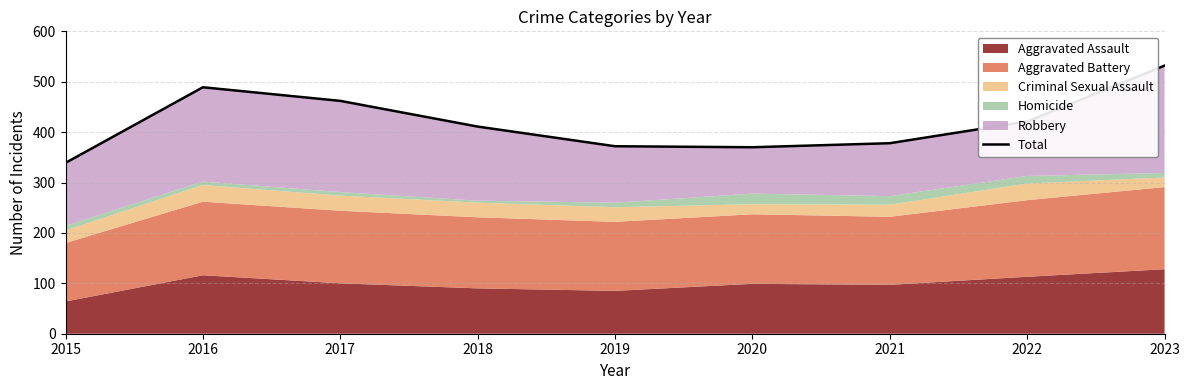

True or false: there are more than 1 points higher than both neighbors.

False